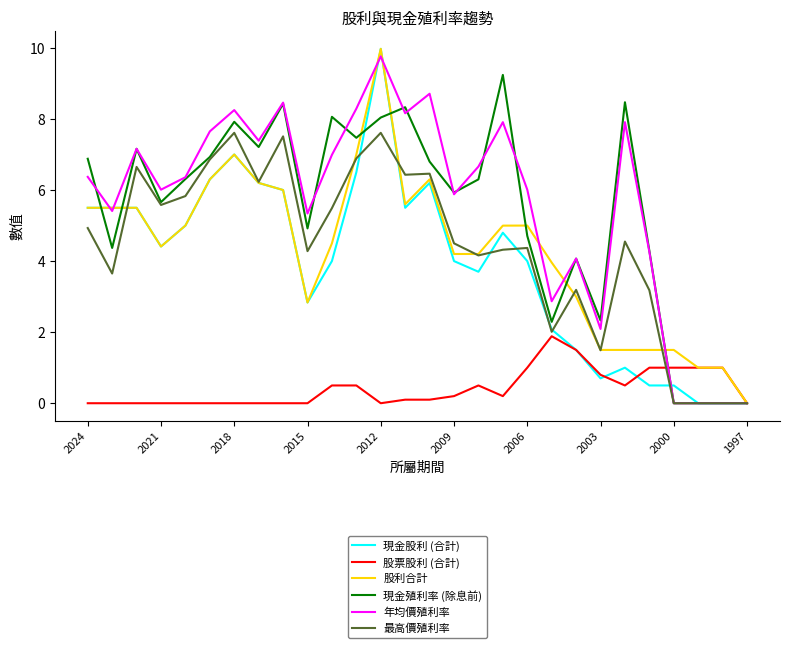

What is the greatest value displayed?

10.0